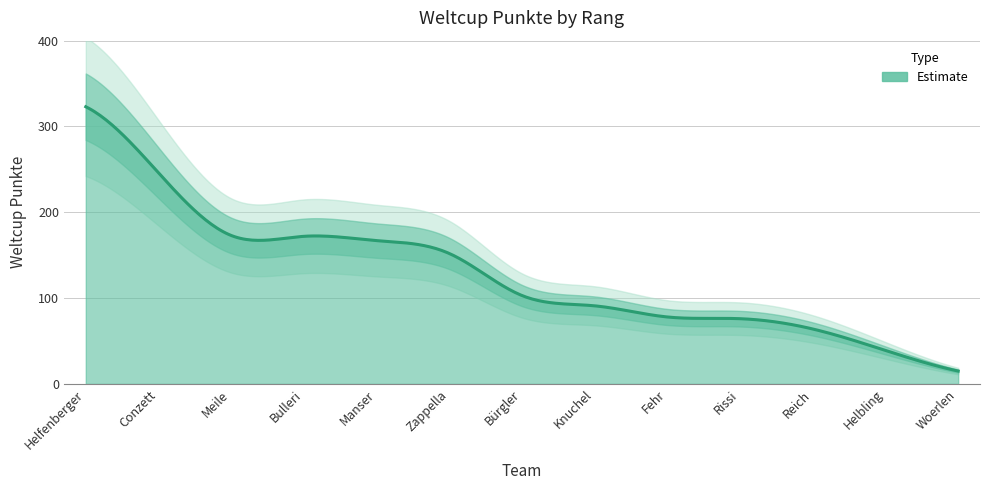

What is the label of the 12th point from the left?

Helbling